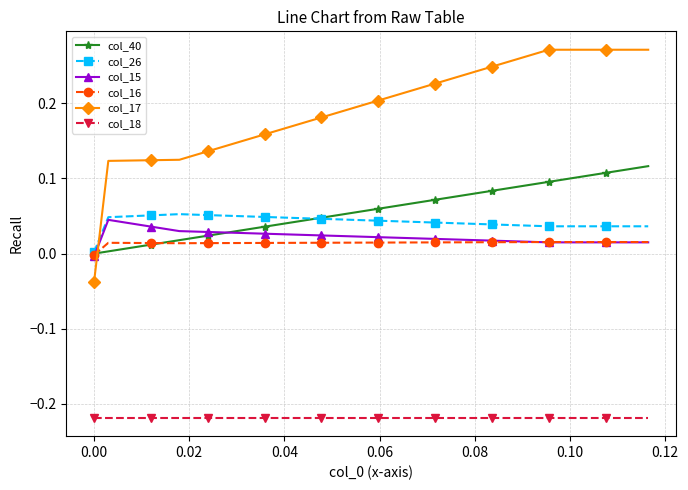

Which series has the widest spread of values?

col_17